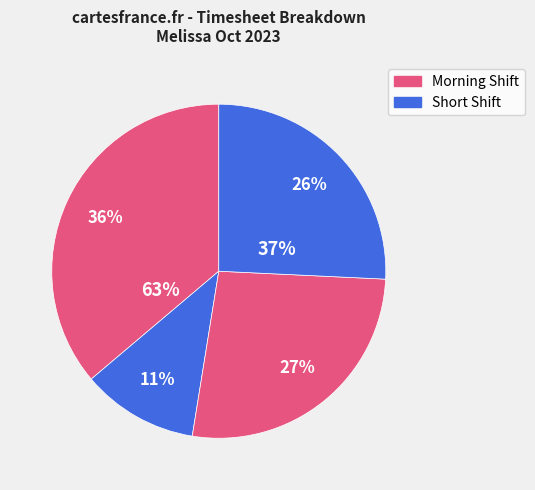

Is 08:29 the majority of the pie?

No